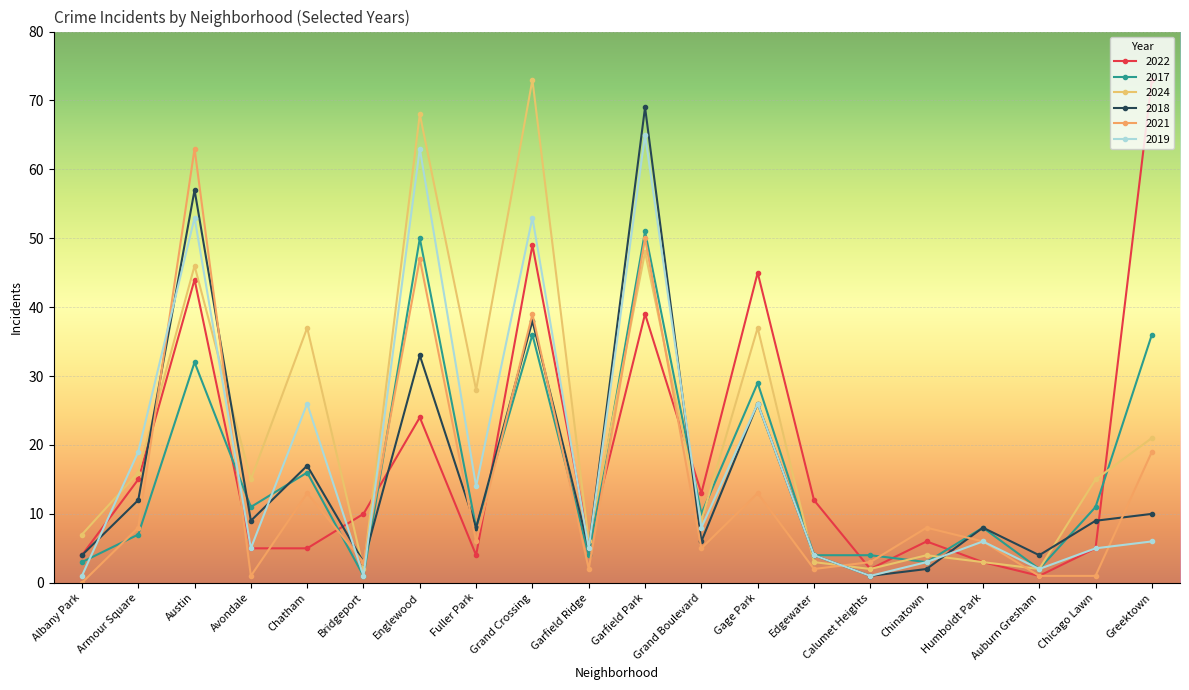

What is the difference between the second highest and minimum values in the 2024 series?

66